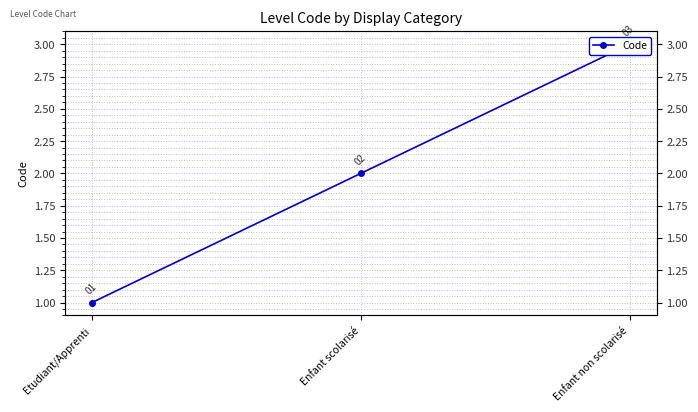

How many categories are shown in the chart?

3